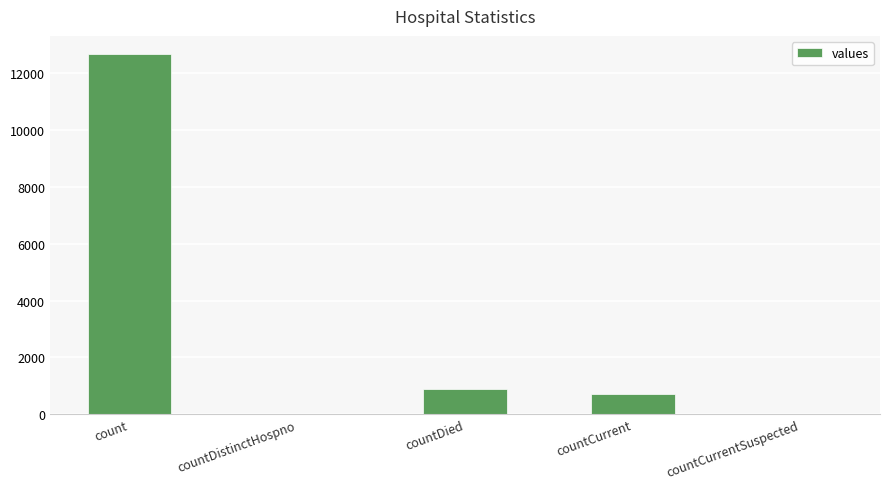

Reading left to right, transcribe all the data shown in this chart.

12680	0	883	705	0